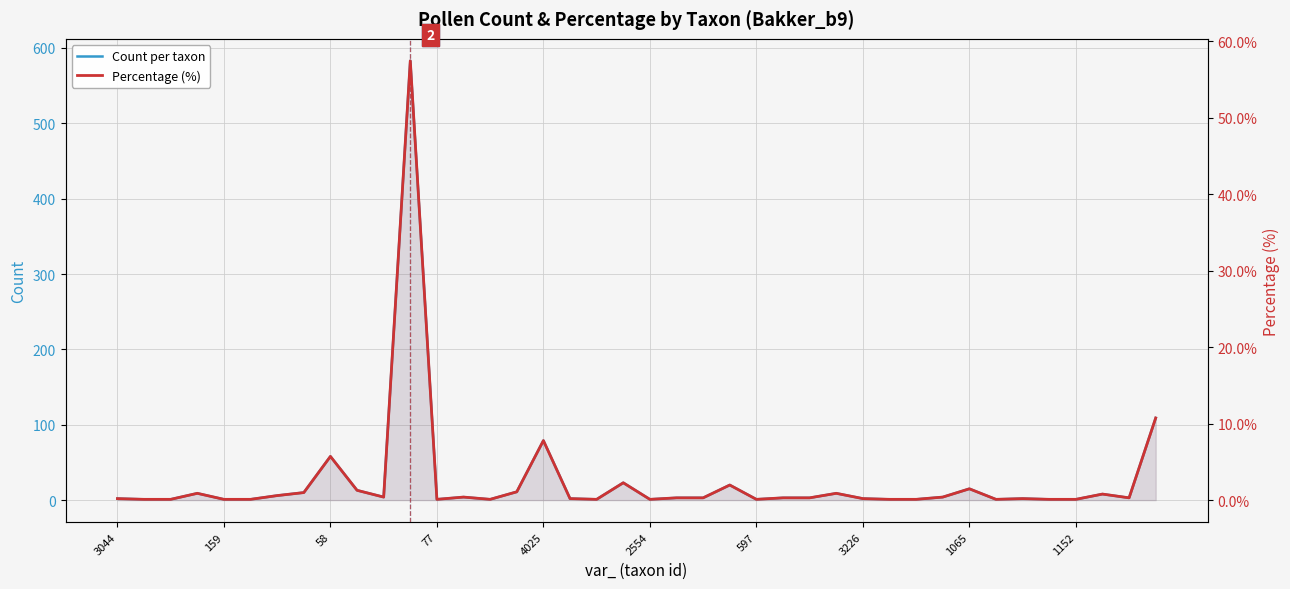

The value of Percentage (%) at 39 is 16.5. True or false?

False